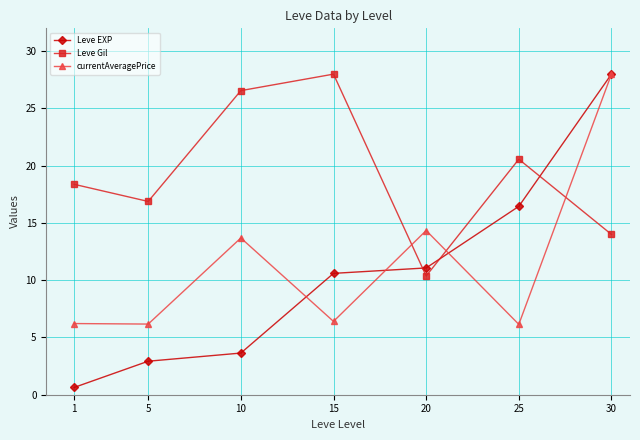

At which label does Leve EXP reach its peak?

30